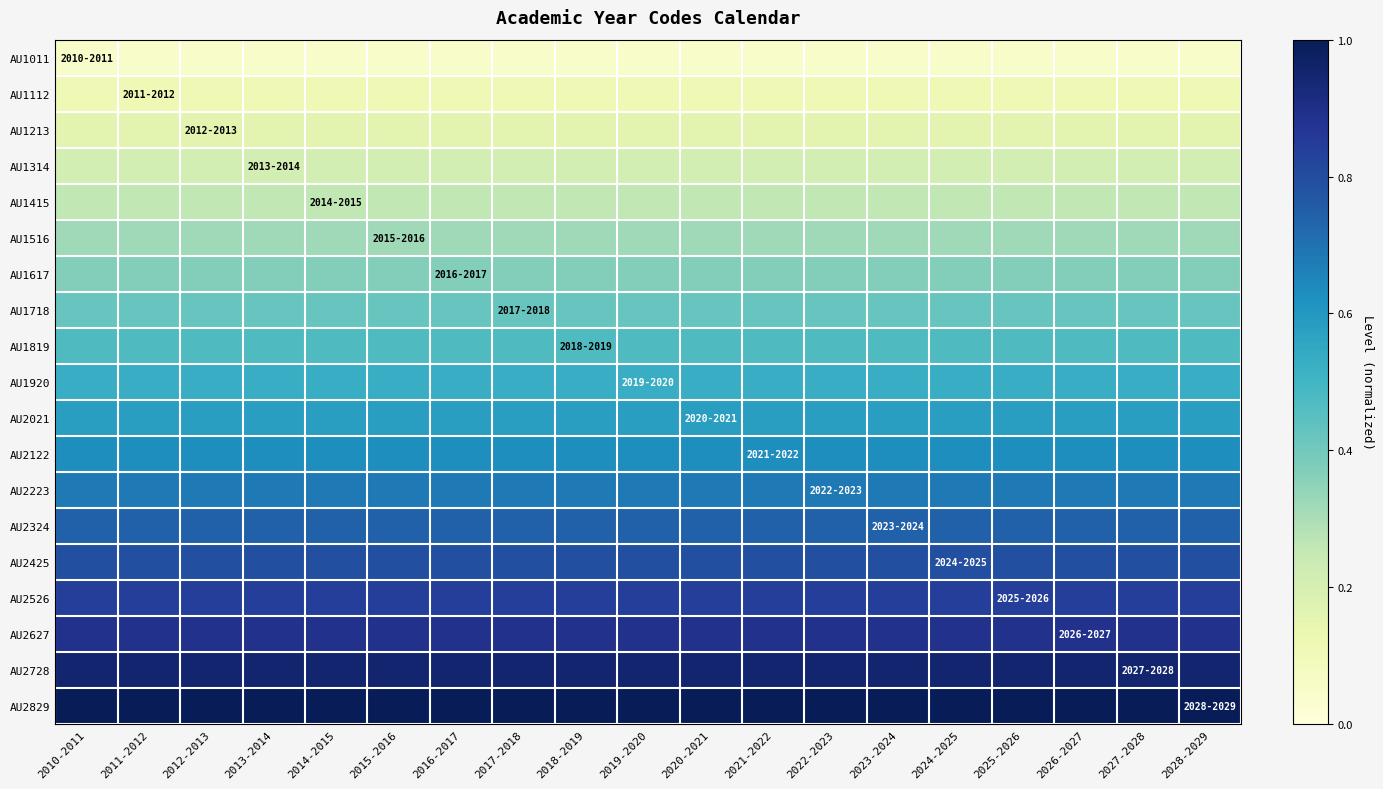

Which category has the highest value across all series?

2010-2011